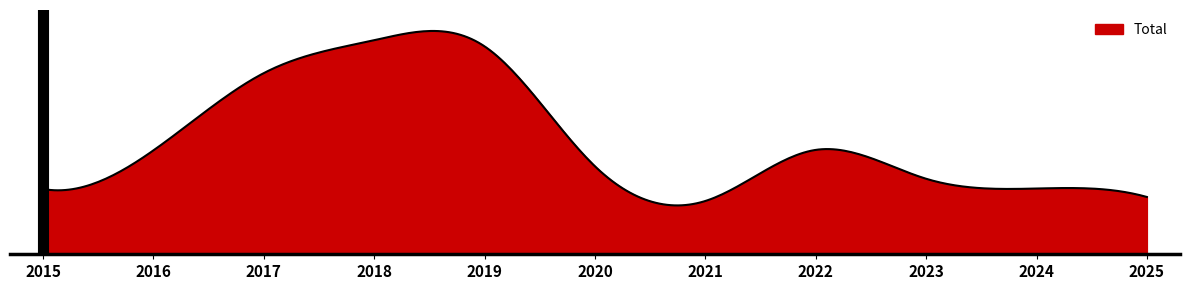

What is the minimum value shown in the chart?

120